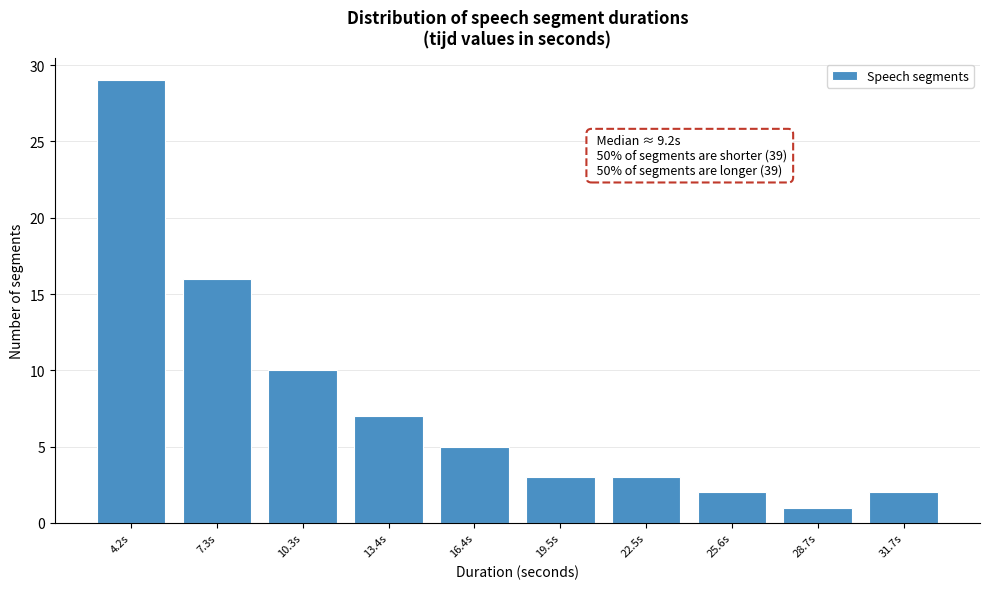

Reading right to left, extract all data points from this chart.

31.7s=2	28.7s=1	25.6s=2	22.5s=3	19.5s=3	16.4s=5	13.4s=7	10.3s=10	7.3s=16	4.2s=29